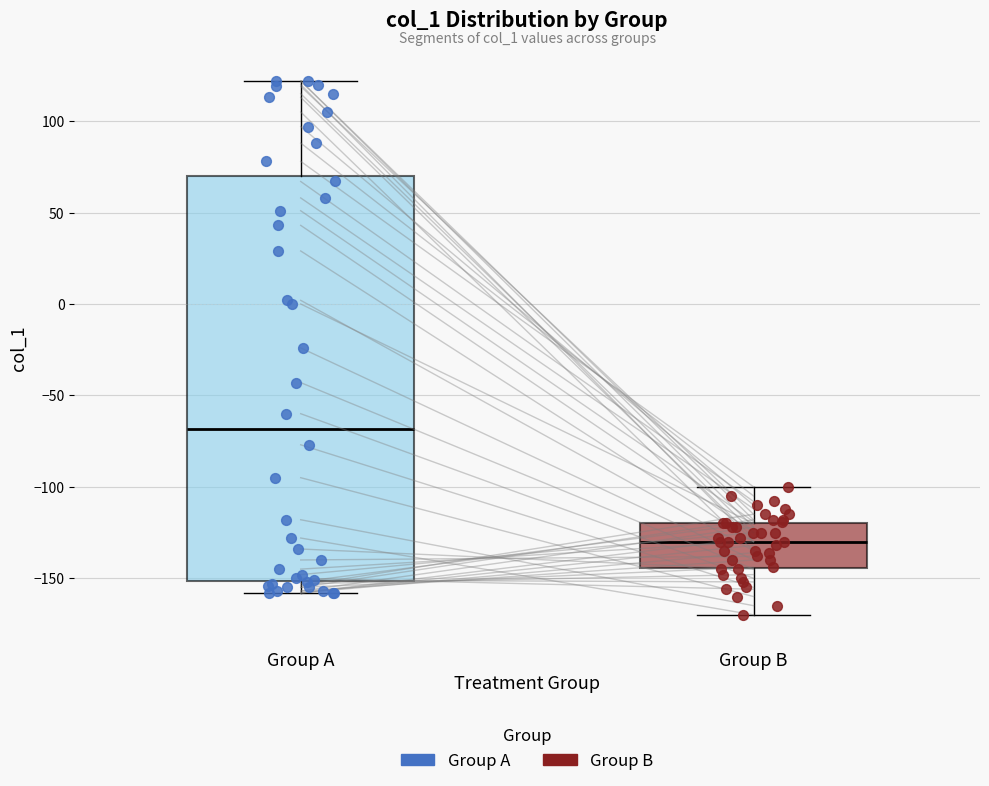

Comparing the boxes themselves (not the whiskers), which one is the tallest?

Group A